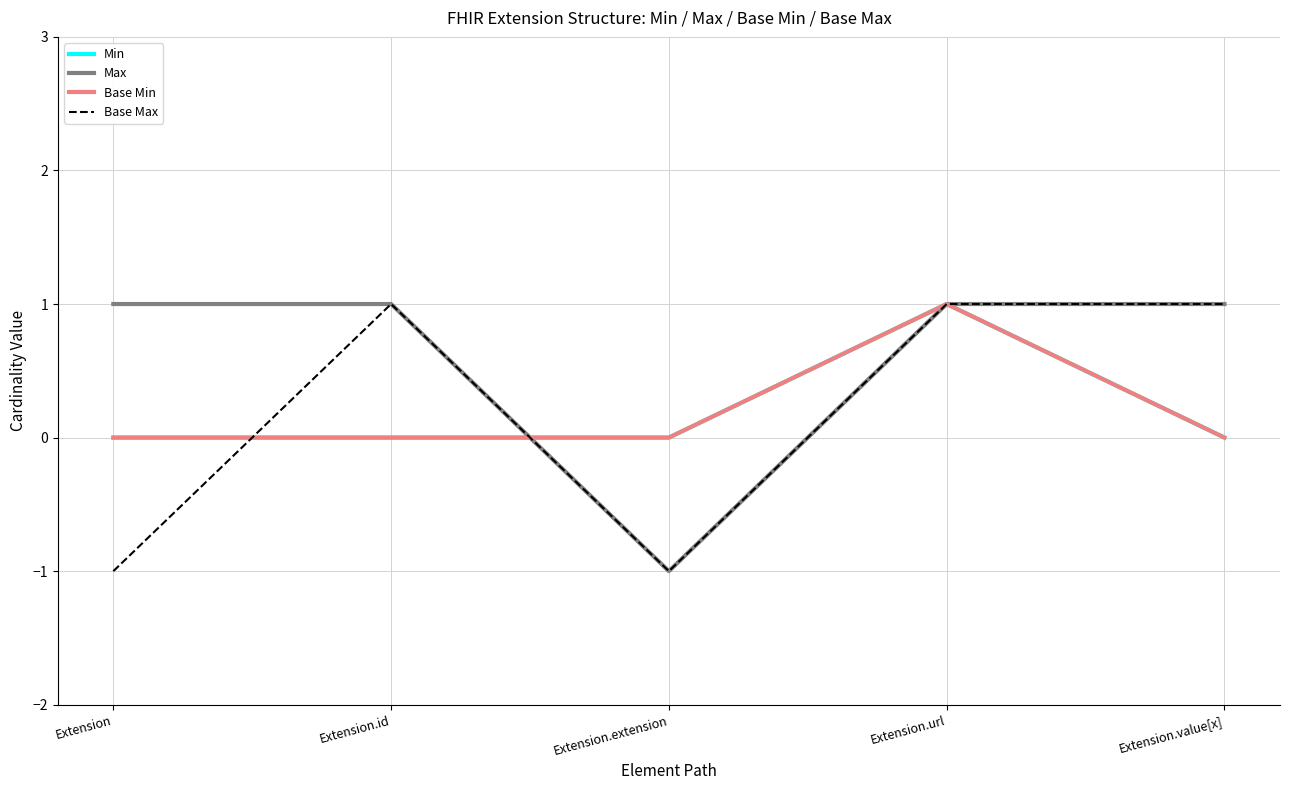

How many lines are shown in the chart?

4